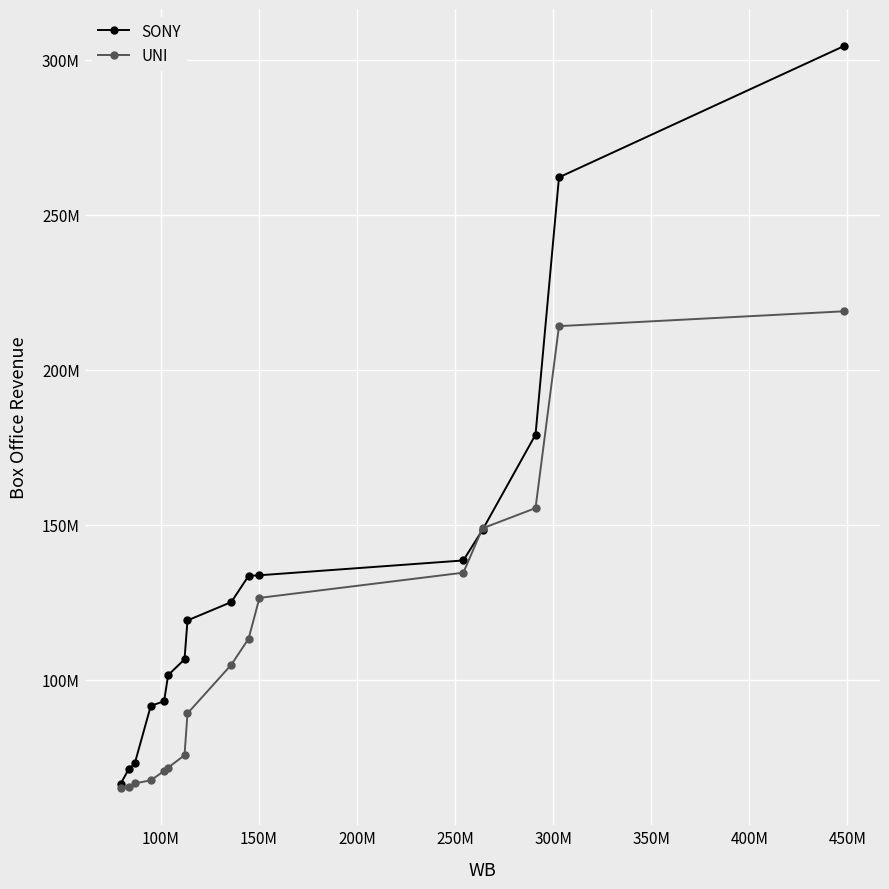

What is the average value of the SONY series?

134166877